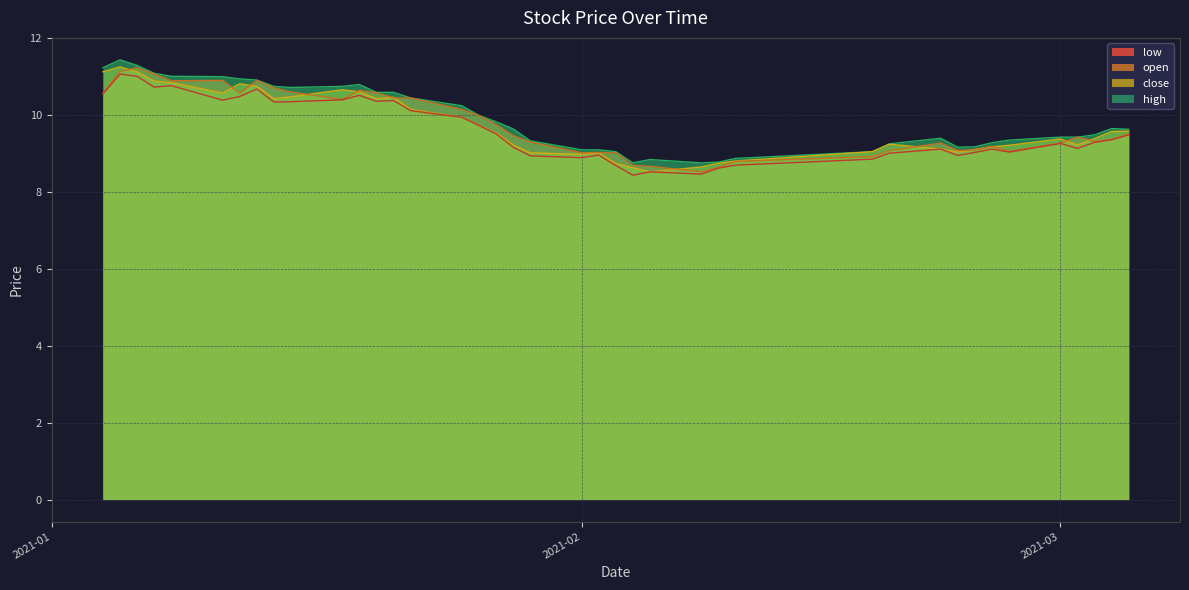

The value of open at 2021-02 is 15.1. True or false?

False